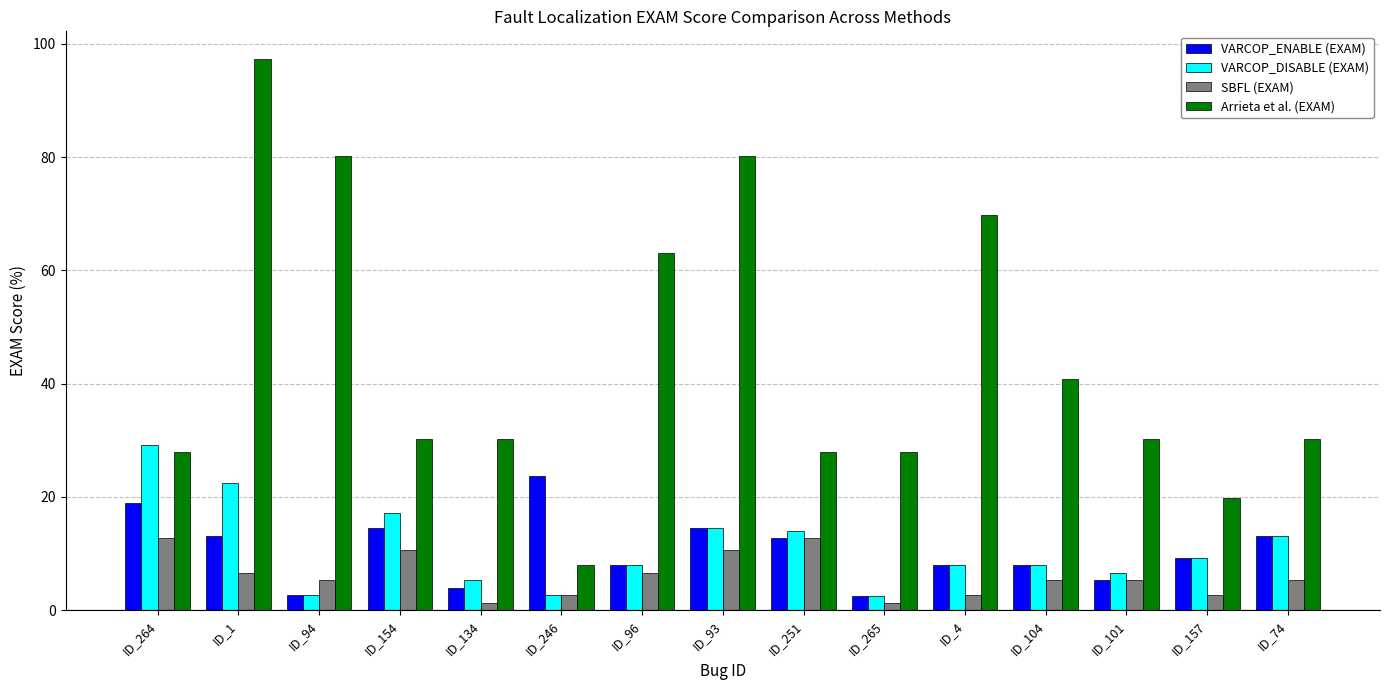

What is the difference between the maximum and minimum values in the SBFL (EXAM) series?

11.4